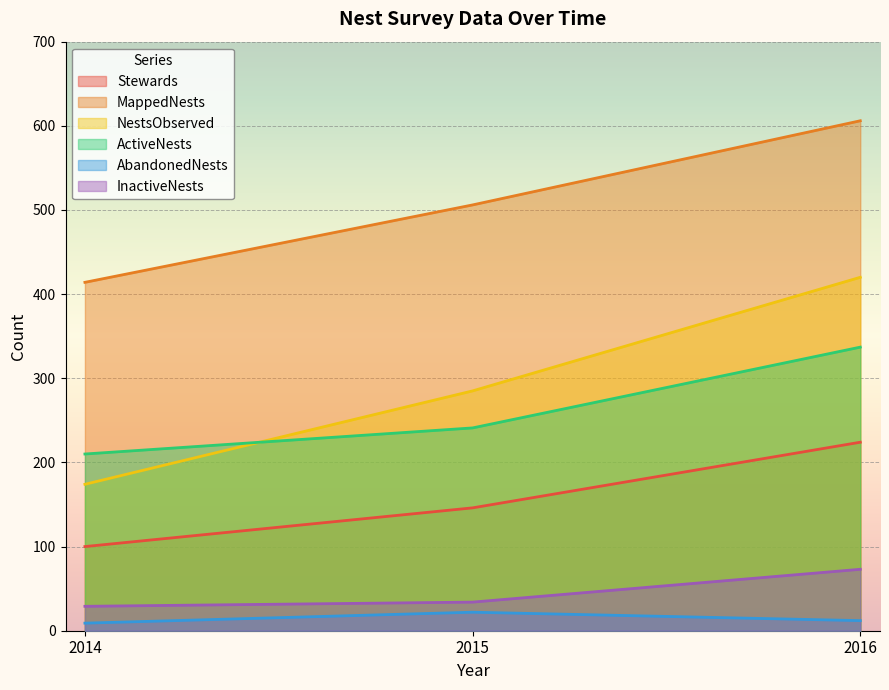

Which series has the largest total across all categories?

MappedNests